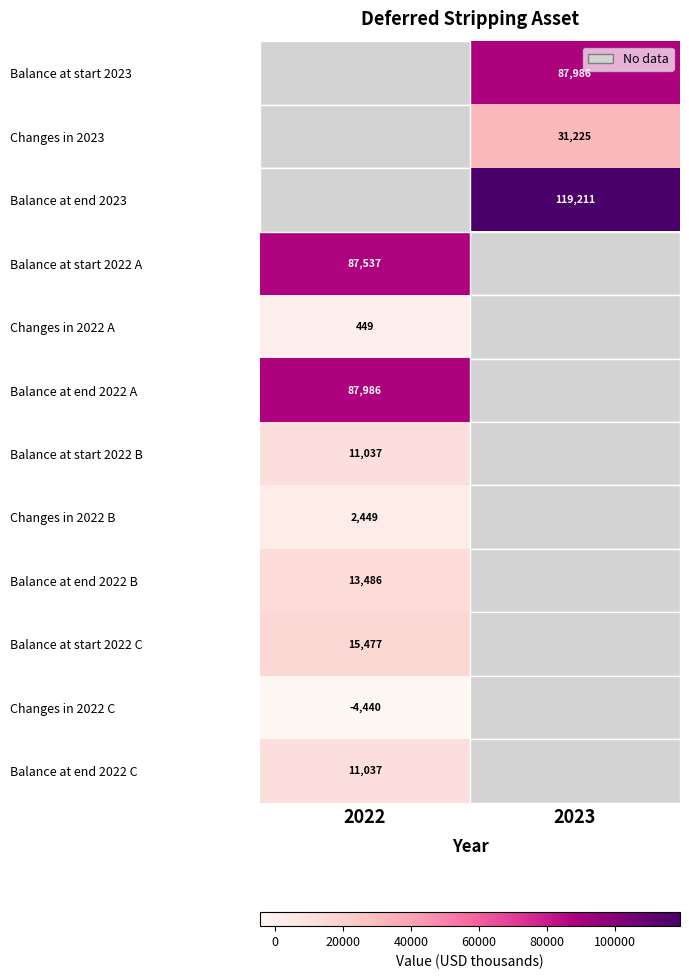

True or false: Balance at start 2022 A has a value of 87537 at 2022.

True